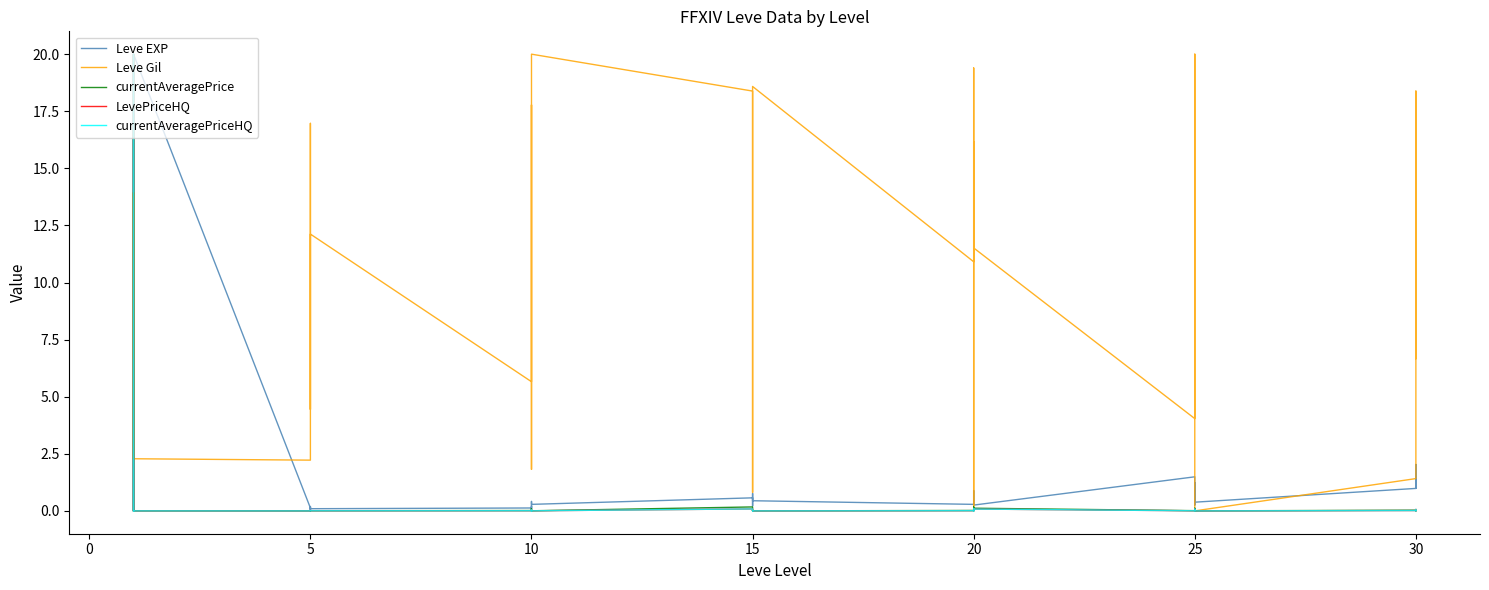

Is it true that Leve EXP equals 35.0 at 20?

False